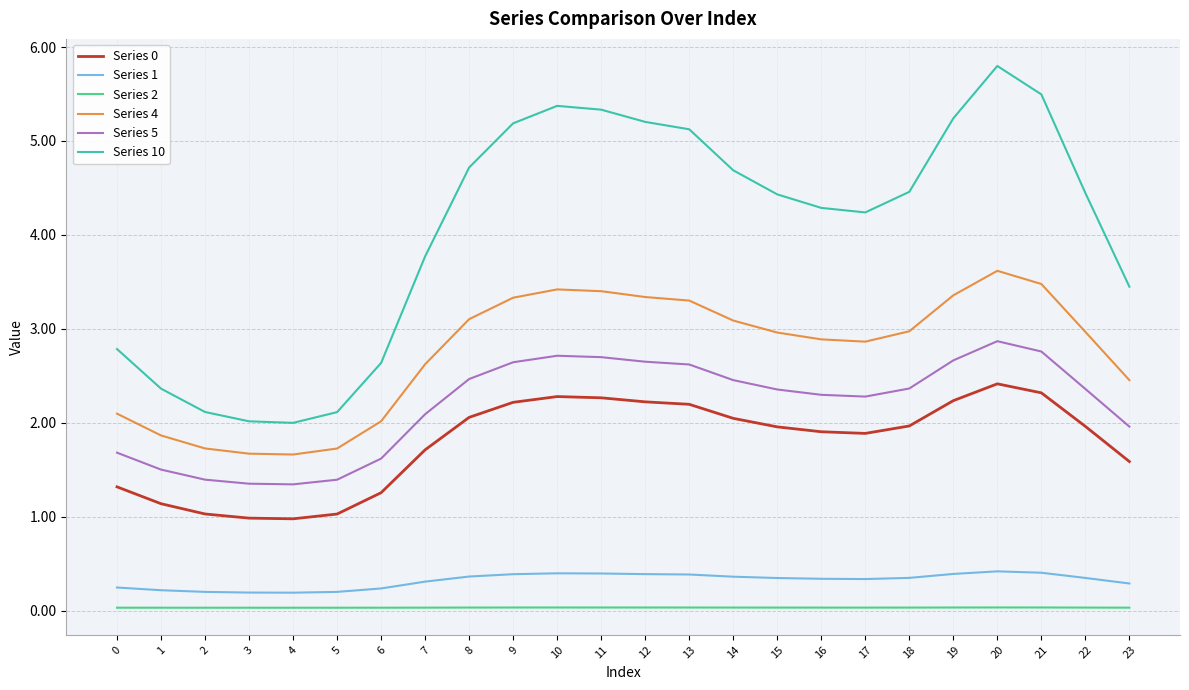

What is the difference between the Series 10 values at 16 and 15?

0.1